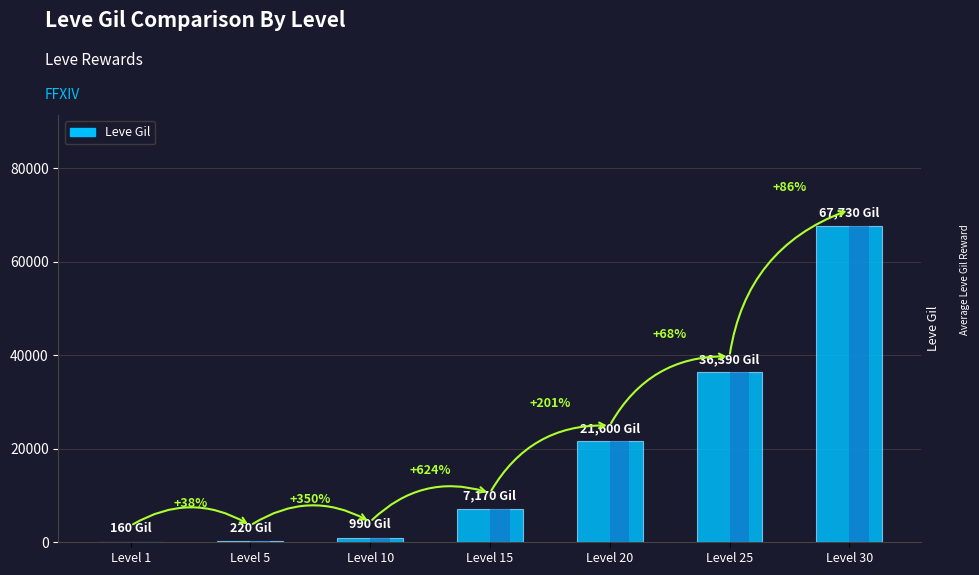

Reading left to right, extract all data points from this chart.

160	220	990	7170	21600	36390	67730